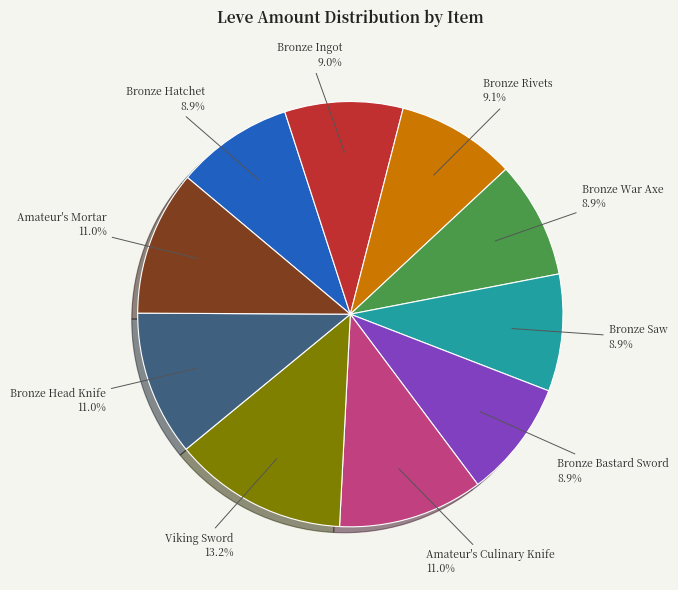

Is there a majority slice in this chart?

No